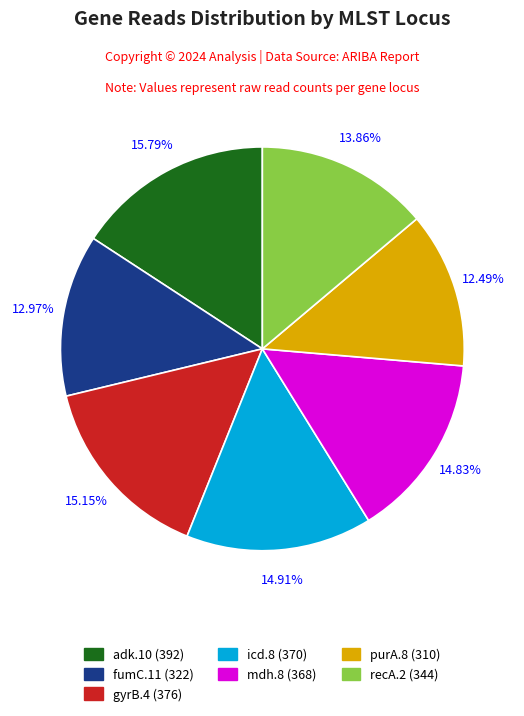

Is the sum of icd.8 and fumC.11 greater than half?

No